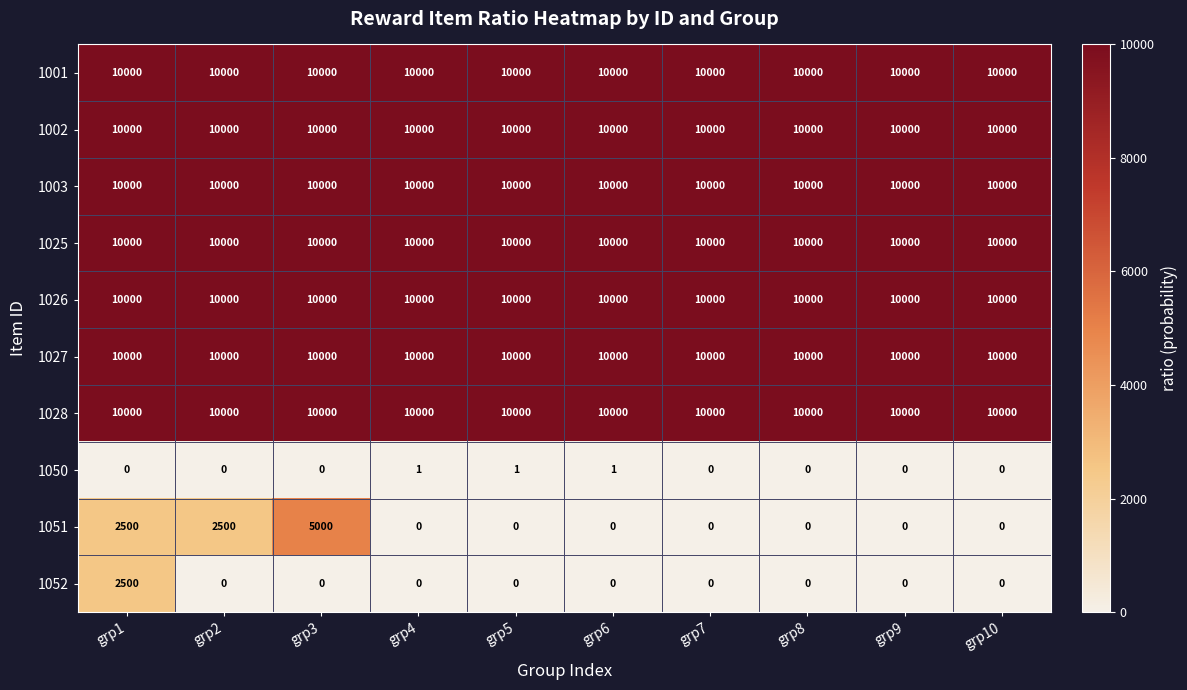

True or false: 1003 has a value of 10000 at grp8.

True